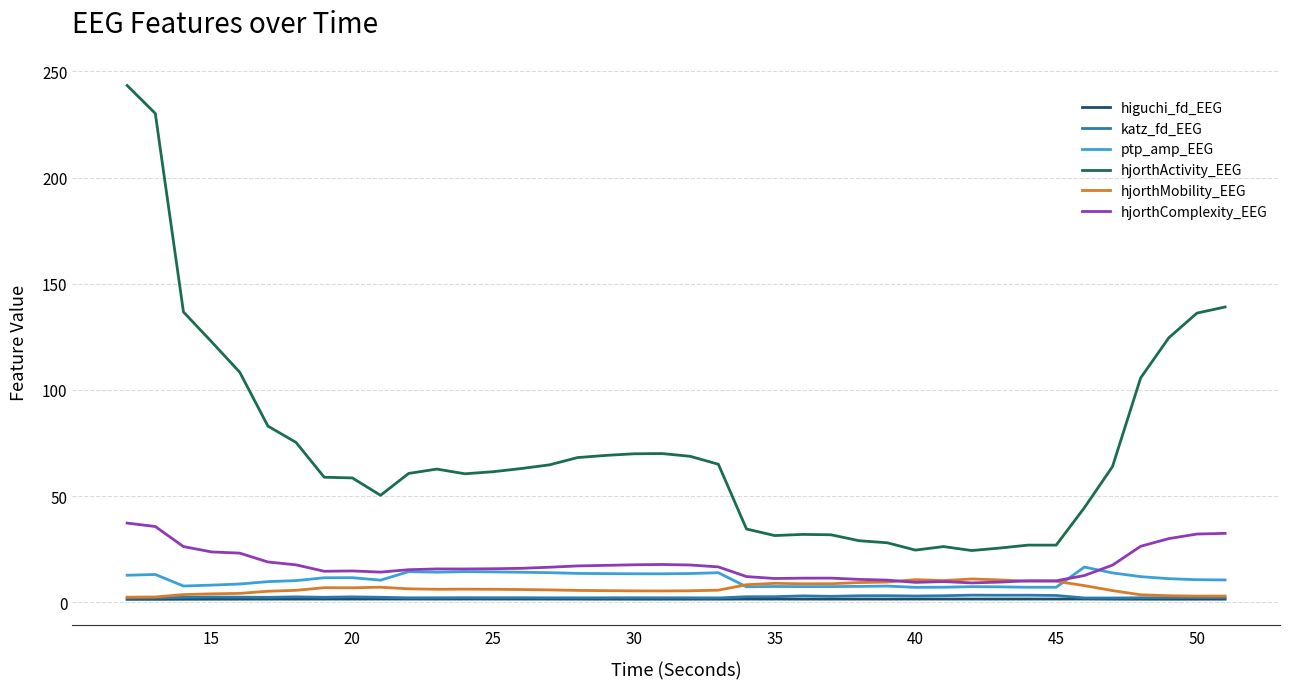

What is the greatest value displayed?

243.3